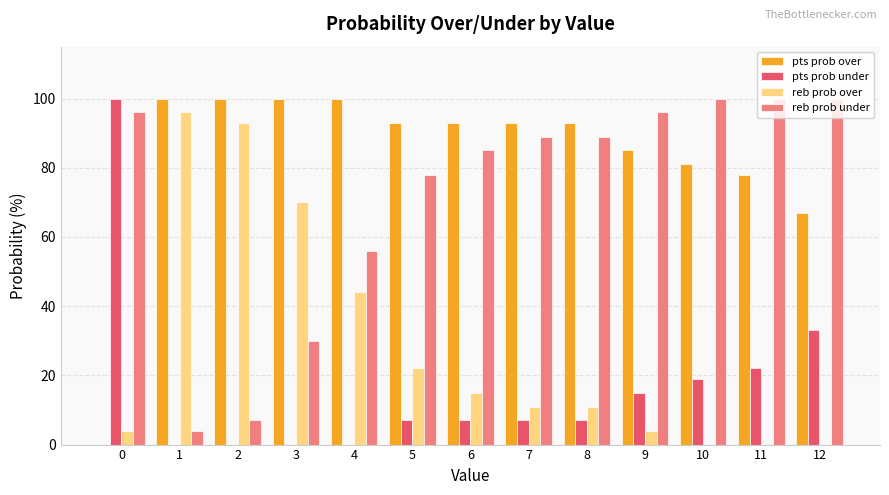

What is the maximum value for pts prob under?

100